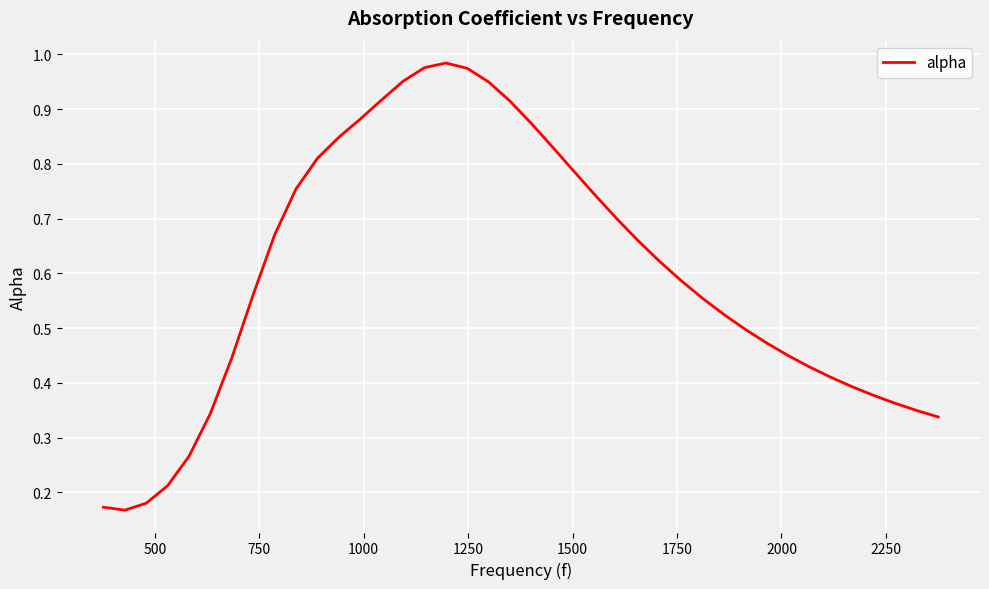

Reading left to right, what are all the values shown in this chart?

0.2	0.2	0.2	0.2	0.3	0.3	0.4	0.6	0.7	0.8	0.8	0.8	0.9	0.9	1.0	1.0	1.0	1.0	0.9	0.9	0.9	0.8	0.8	0.7	0.7	0.7	0.6	0.6	0.6	0.5	0.5	0.5	0.4	0.4	0.4	0.4	0.4	0.4	0.3	0.3